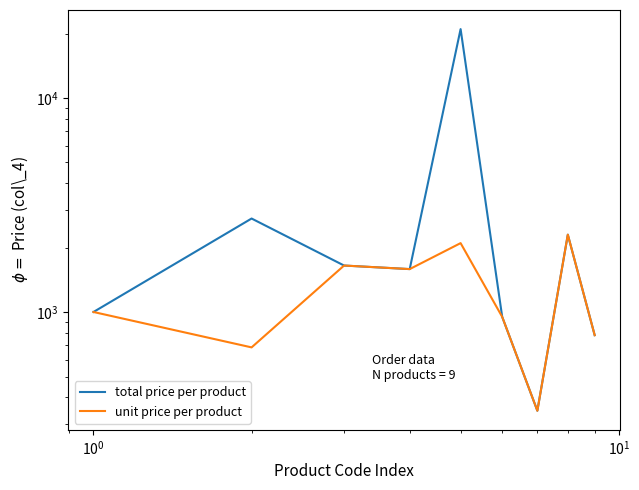

At how many categories does at least one series exceed 11534?

1